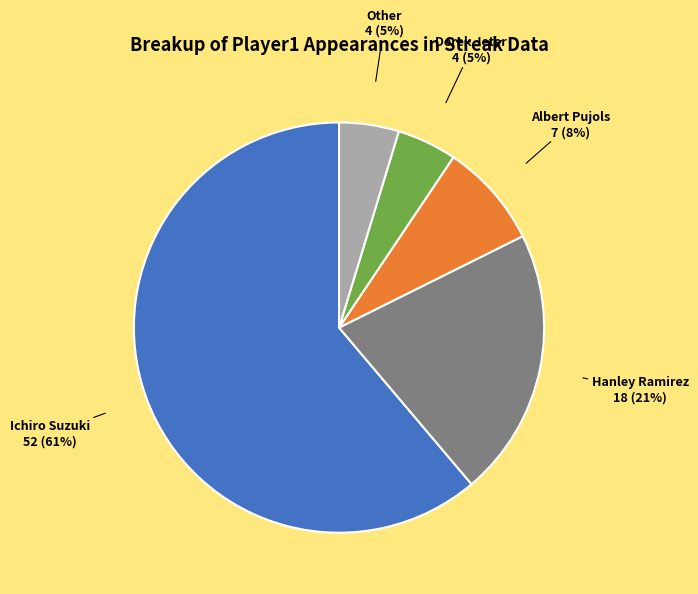

To the nearest percent, what is the average slice percentage?

20%